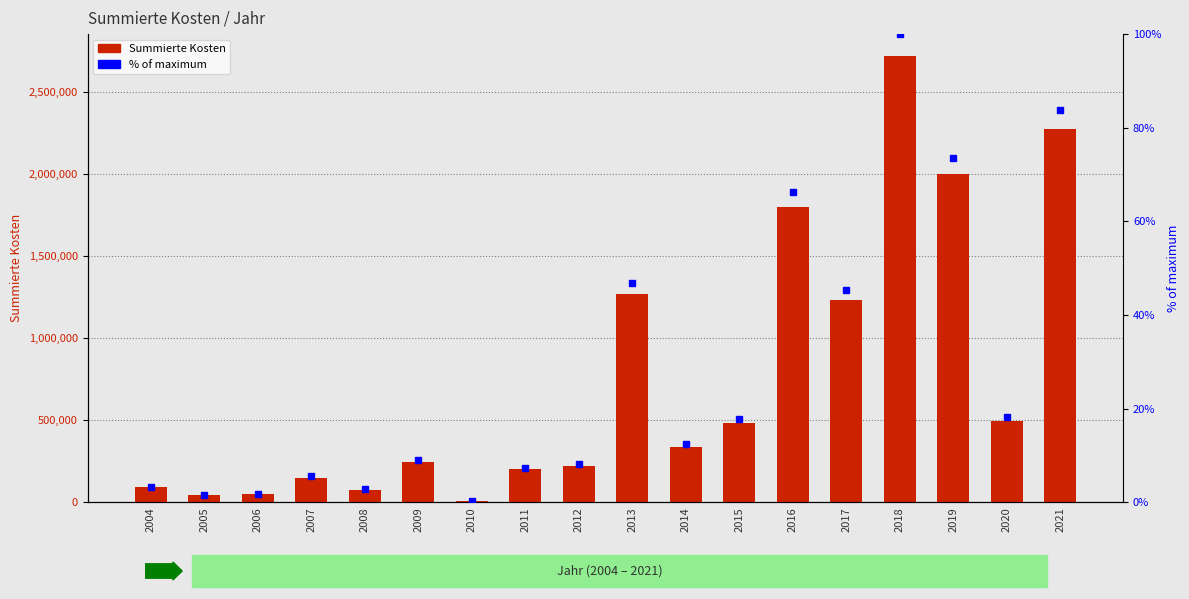

List the labels in order of Summierte Kosten value, smallest first.

2010, 2005, 2006, 2008, 2004, 2007, 2011, 2012, 2009, 2014, 2015, 2020, 2017, 2013, 2016, 2019, 2021, 2018